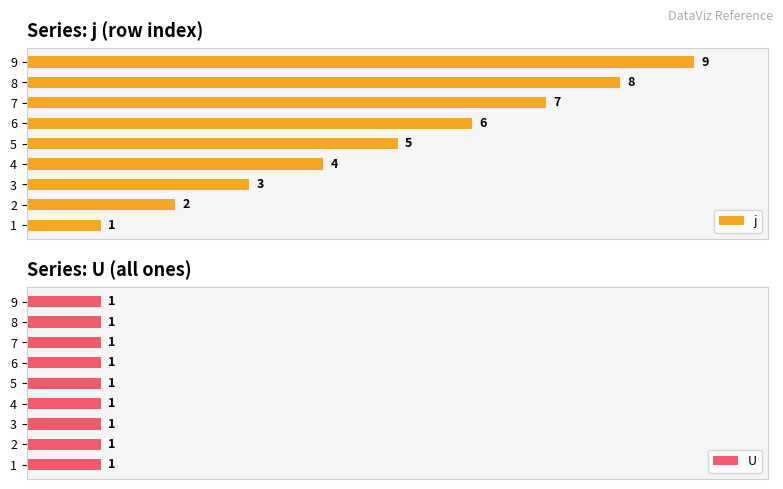

How many distinct data groups are displayed?

2